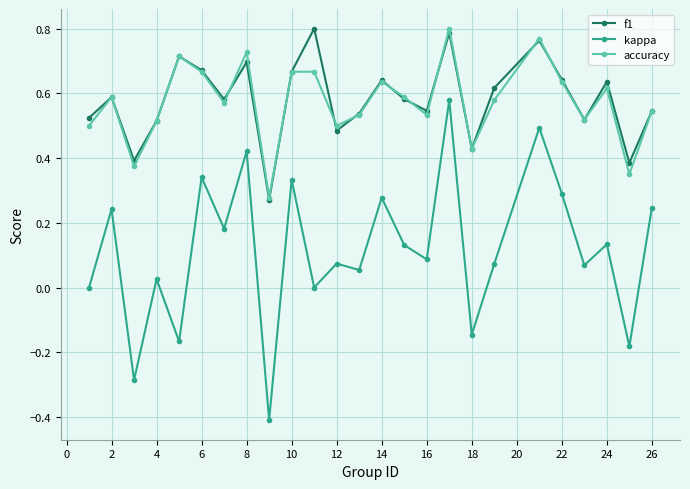

What is the smallest value displayed?

-0.4